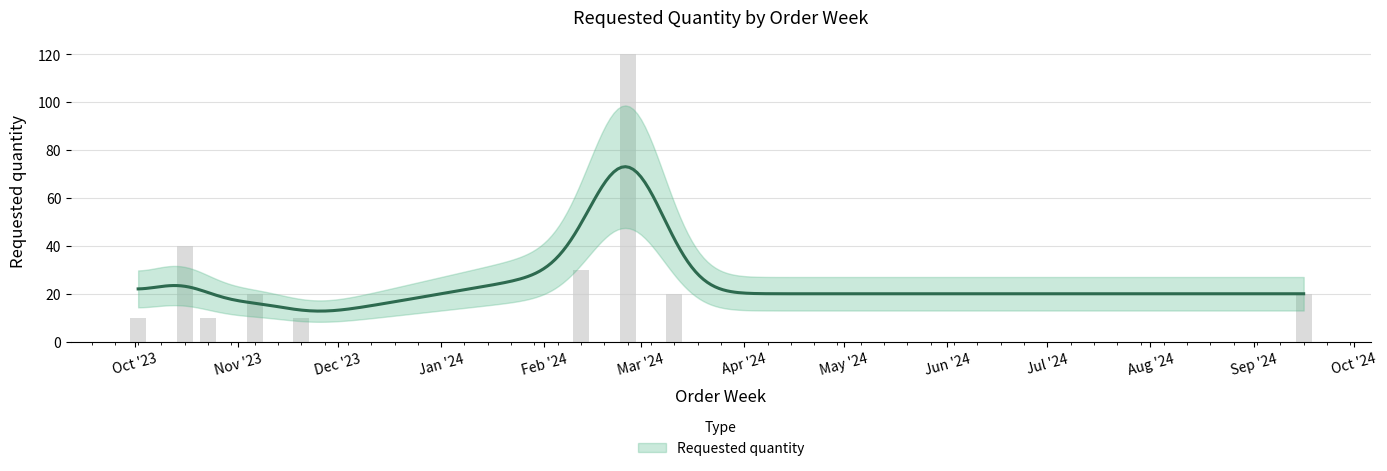

Reading right to left, what are all the values shown in this chart?

2024-09-16=20	2024-03-11=20	2024-02-26=120	2024-02-12=30	2023-11-20=10	2023-11-06=20	2023-10-23=10	2023-10-16=40	2023-10-02=10